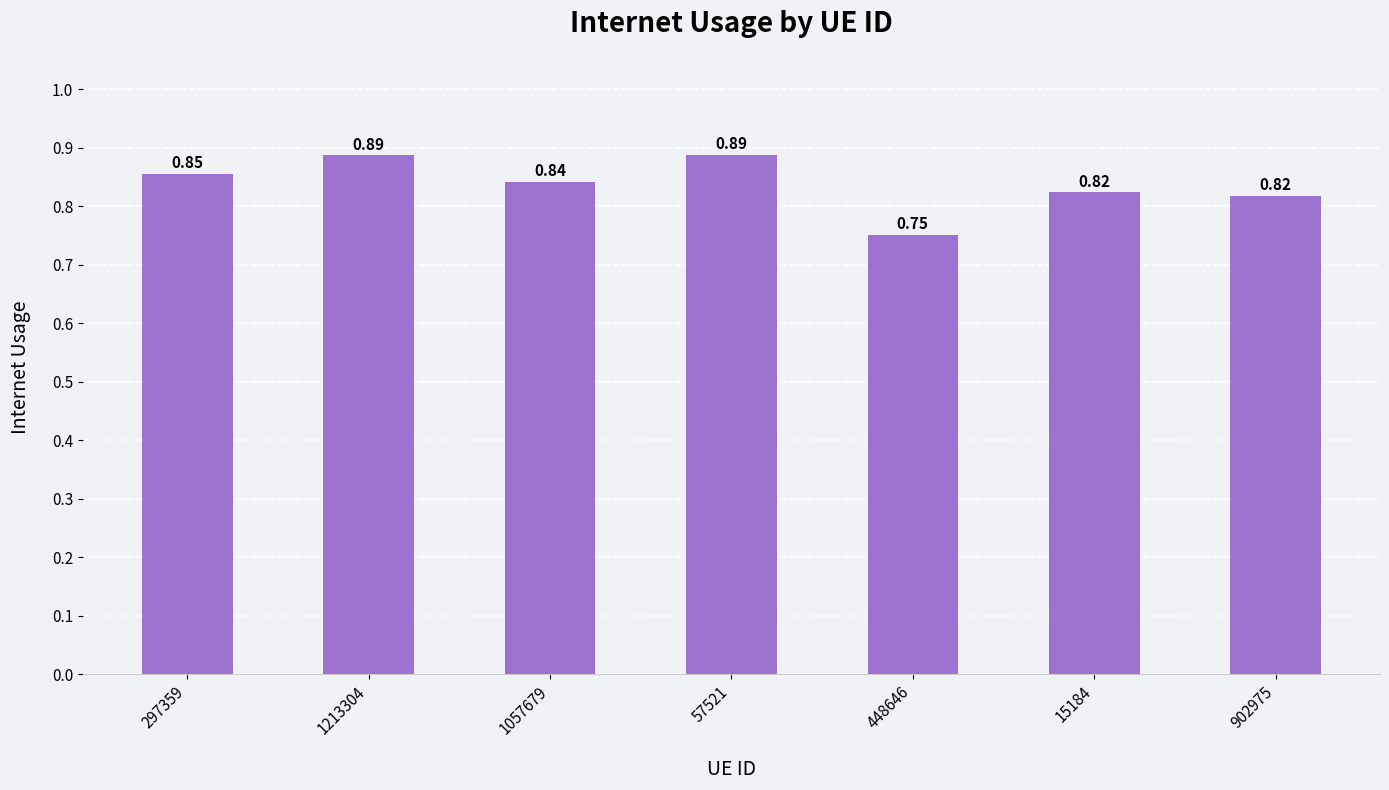

What is the label of the 2nd bar from the left?

1213304